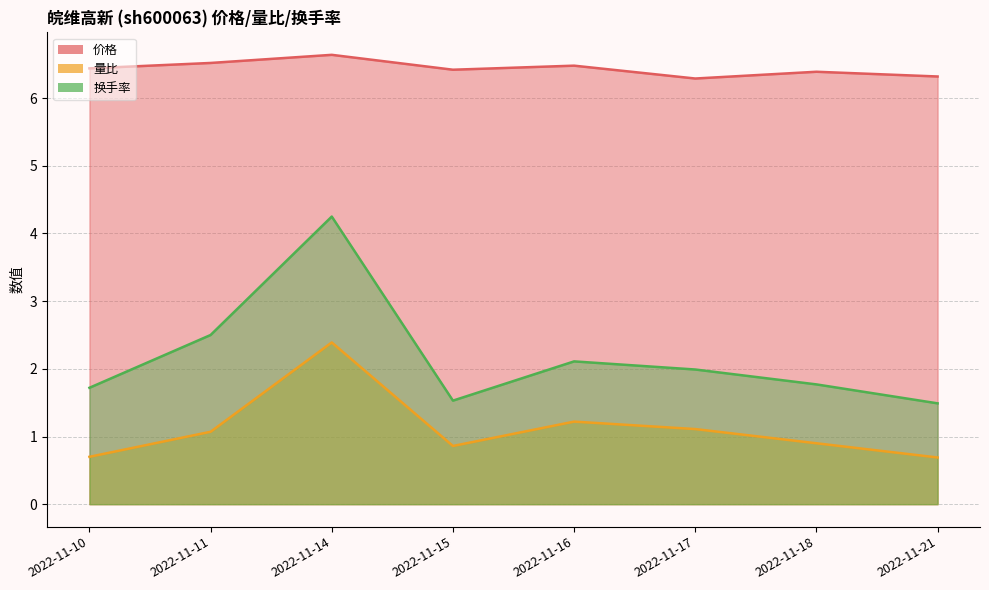

True or false: 换手率 and 量比 cross at least once.

False